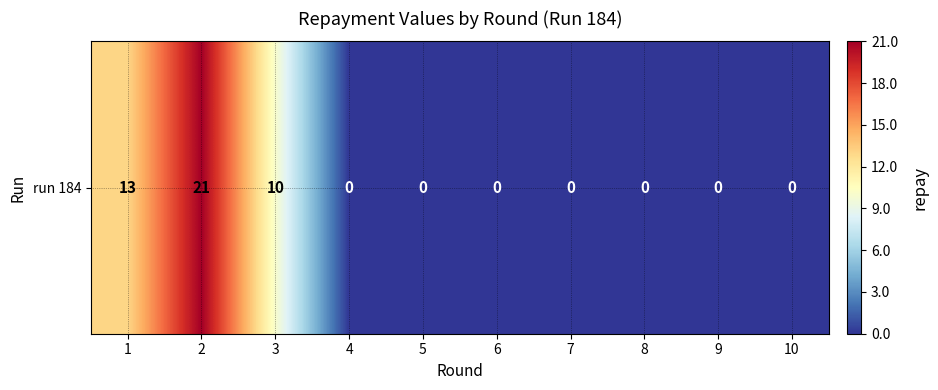

How many positive values are there?

3